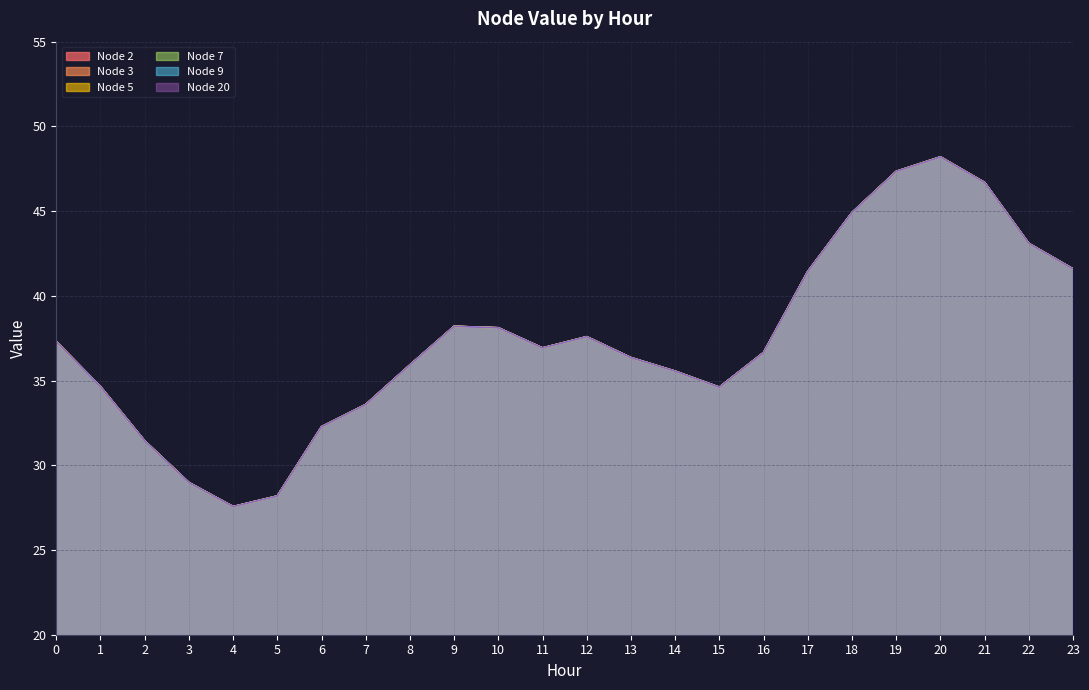

Which series changed the most between 21 and 23?

Node 2